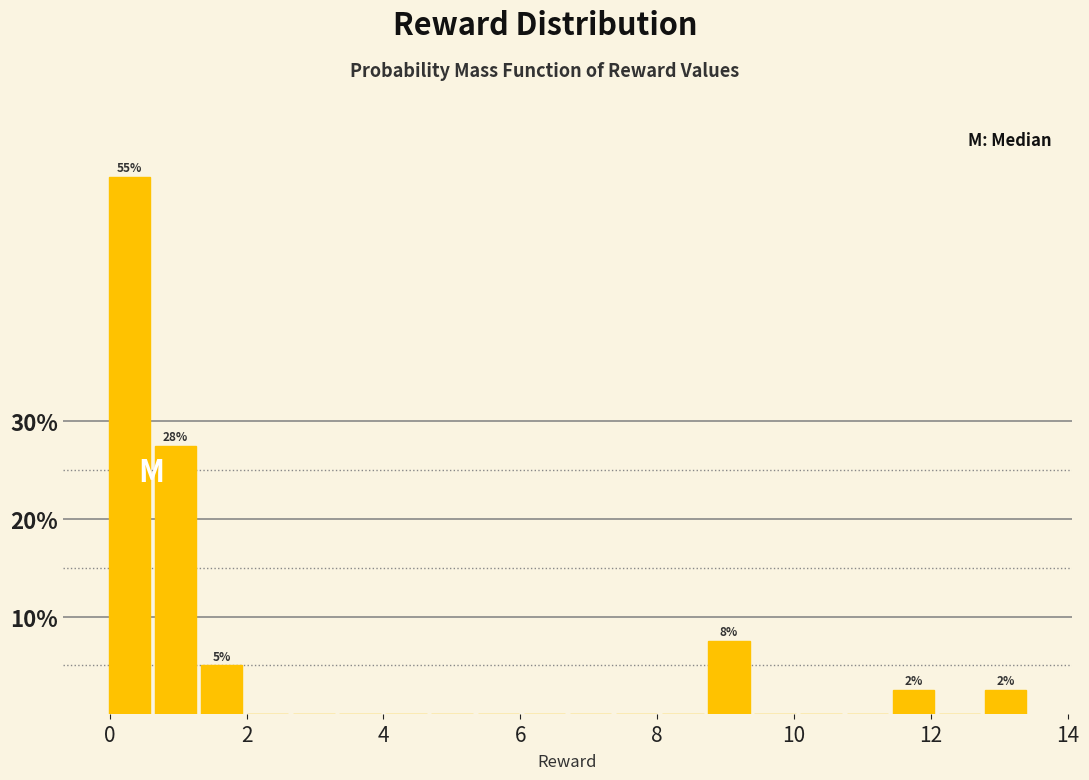

Around what value on the x-axis is the tallest bar? Give the approximate position of its centre, as read against the axis.

0.2